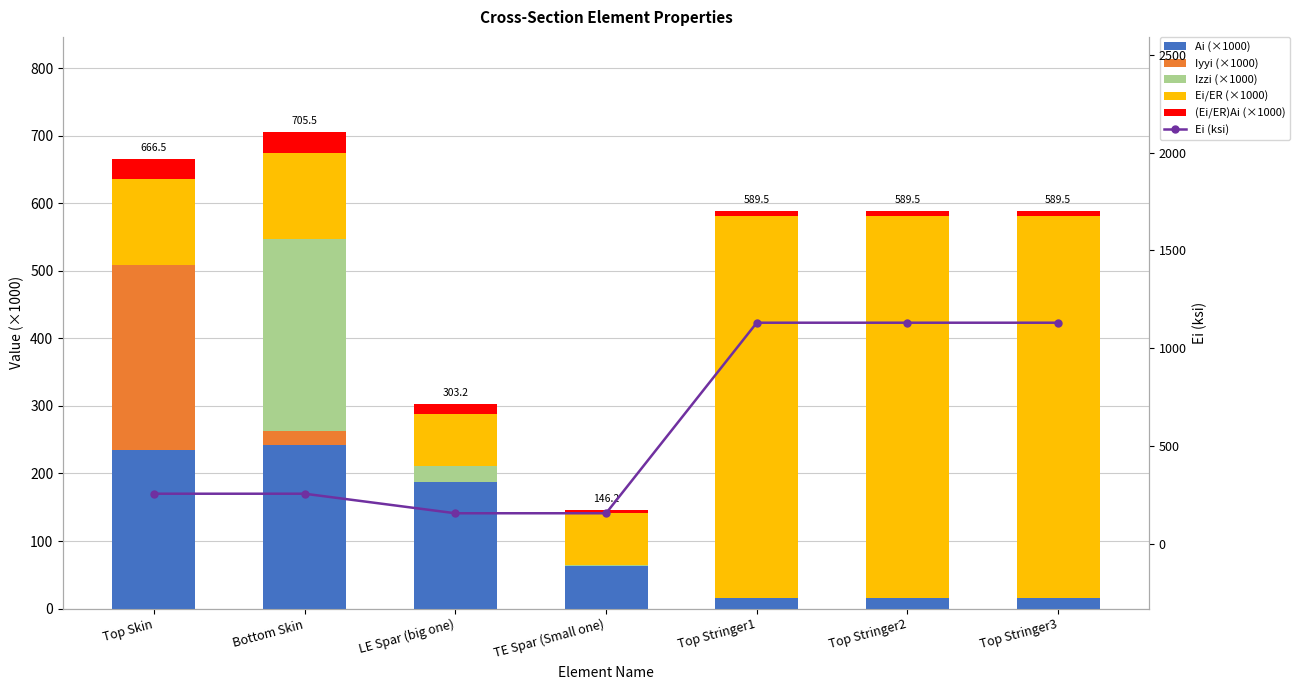

What is the approximate value of Izzi (×1000) at Bottom Skin?

284.3